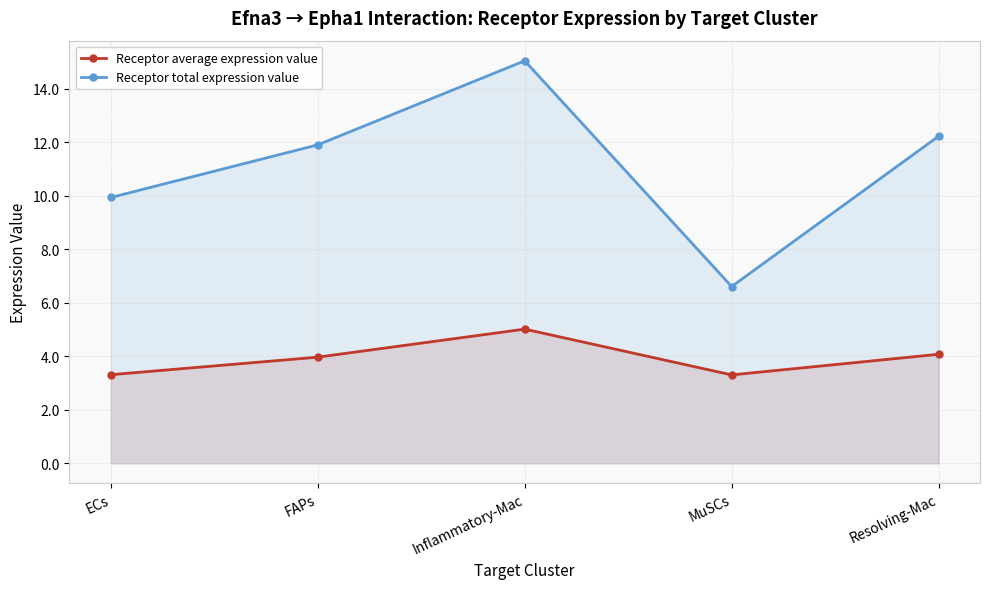

What is the difference between the highest and lowest values at Inflammatory-Mac?

10.0